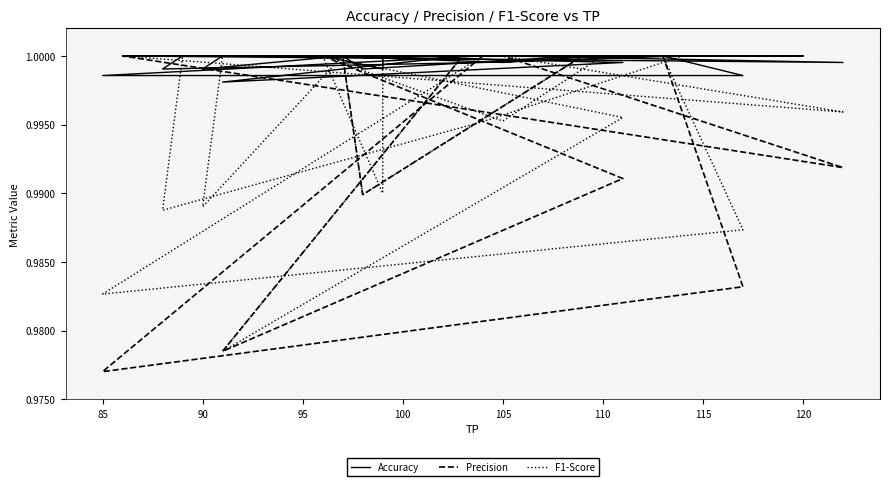

In Accuracy, how many points are higher than both neighbors (excluding endpoints)?

1